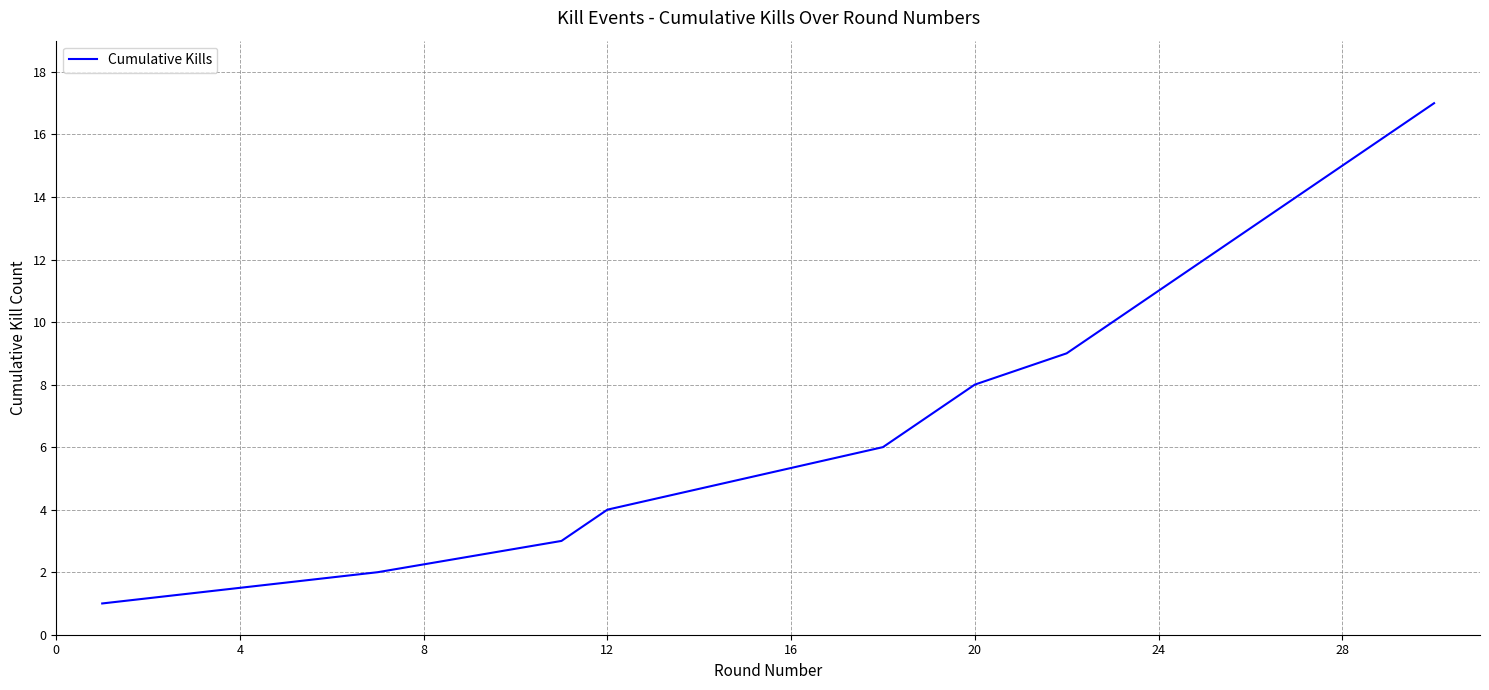

What is the difference between the maximum and minimum values?

16